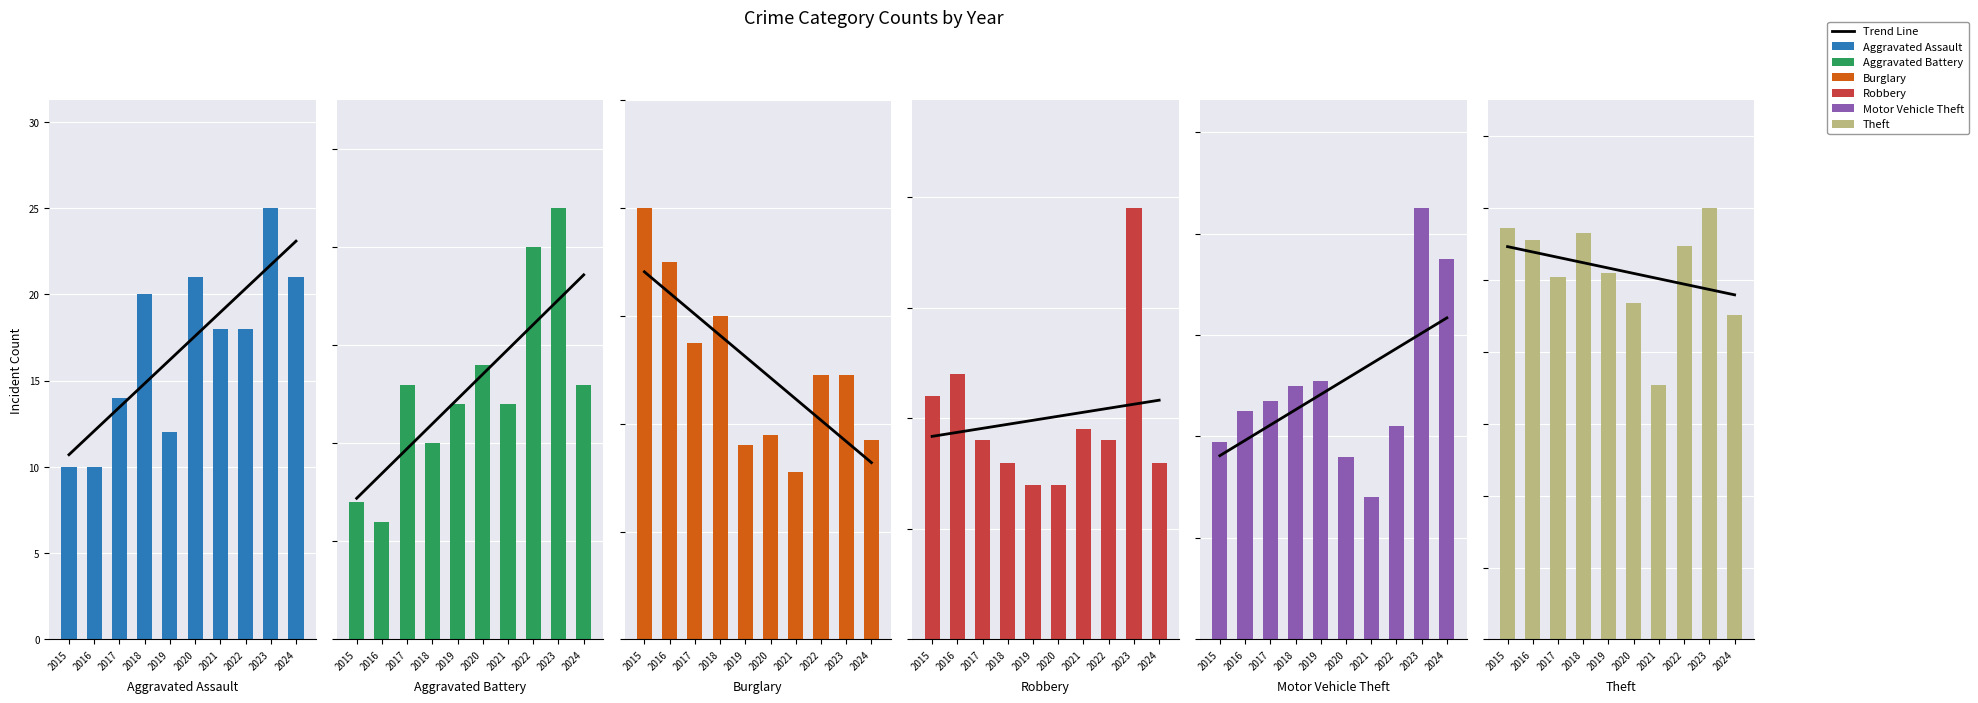

How many bars are there in total?

60